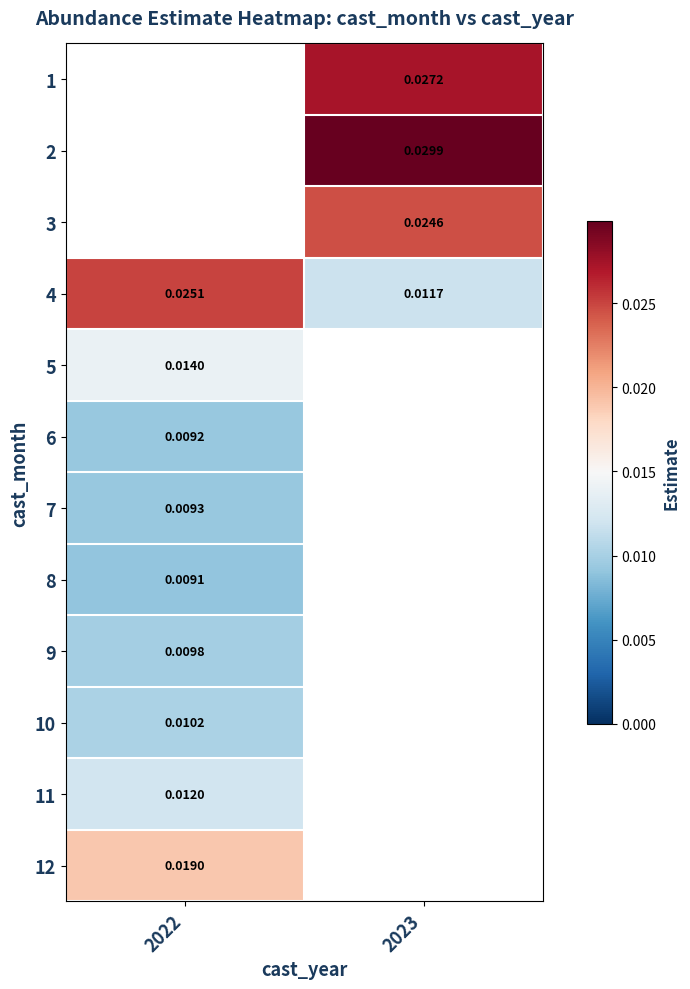

Which category has the highest value across all series?

2023